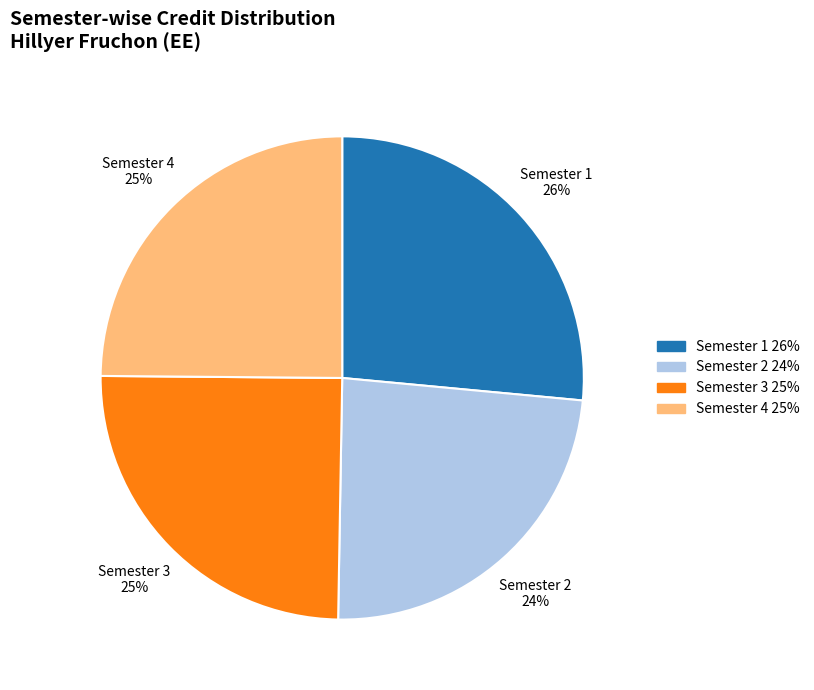

Count the number of slices in the pie.

4